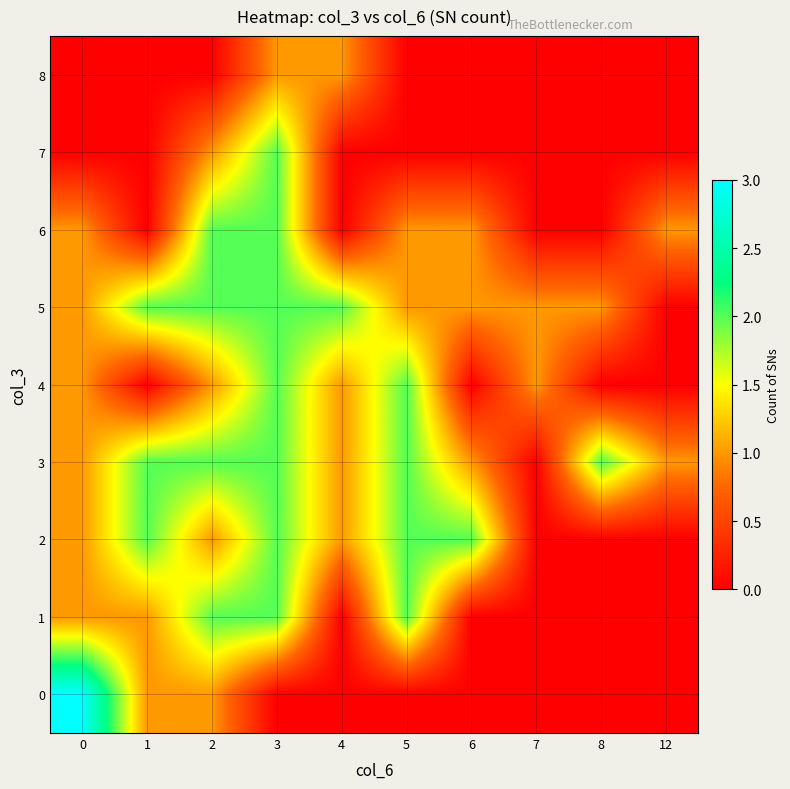

Reading left to right, extract all data points from this chart.

row_0: 3	1	1	0	0	0	0	0	0	0
row_1: 1	1	2	2	0	2	0	0	0	0
row_2: 1	2	1	2	1	2	2	0	0	0
row_3: 1	2	2	2	1	2	1	0	2	1
row_4: 1	0	1	2	1	2	0	1	0	0
row_5: 1	2	2	2	2	1	1	1	1	0
row_6: 1	0	2	2	0	1	1	0	0	1
row_7: 0	0	1	2	0	0	0	0	0	0
row_8: 0	0	0	1	1	0	0	0	0	0